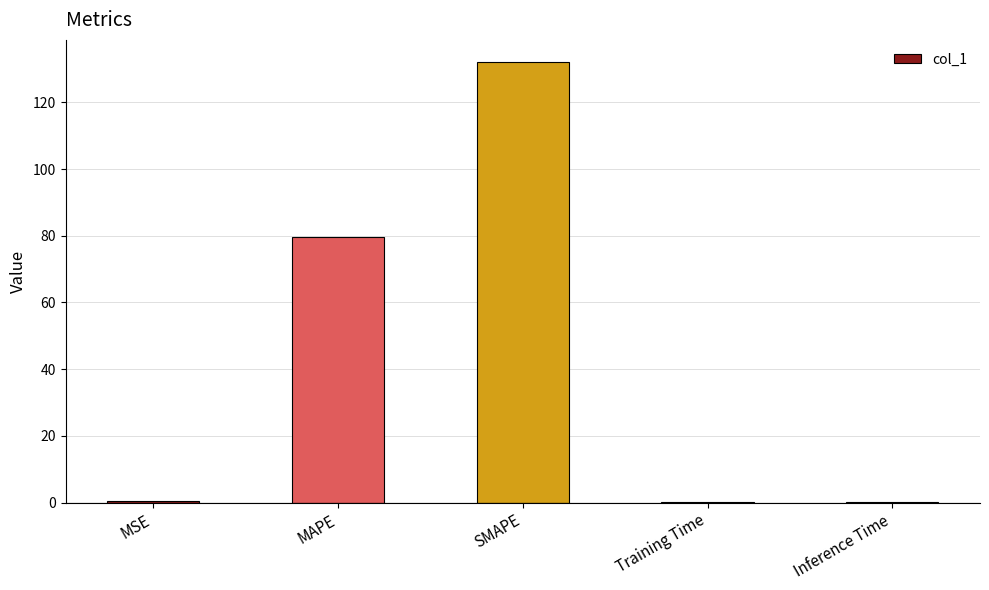

What is the greatest value displayed?

132.1